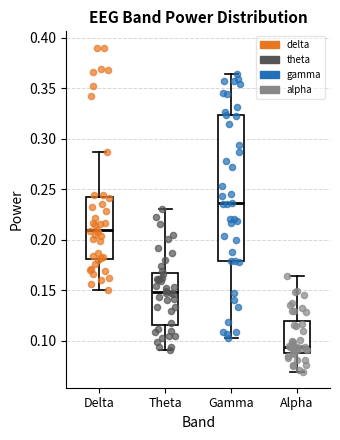

Where is the upper edge of the box for Theta on the y-axis? The values are not printed on the chart, so give them approximately, as read against the axis.

0.165